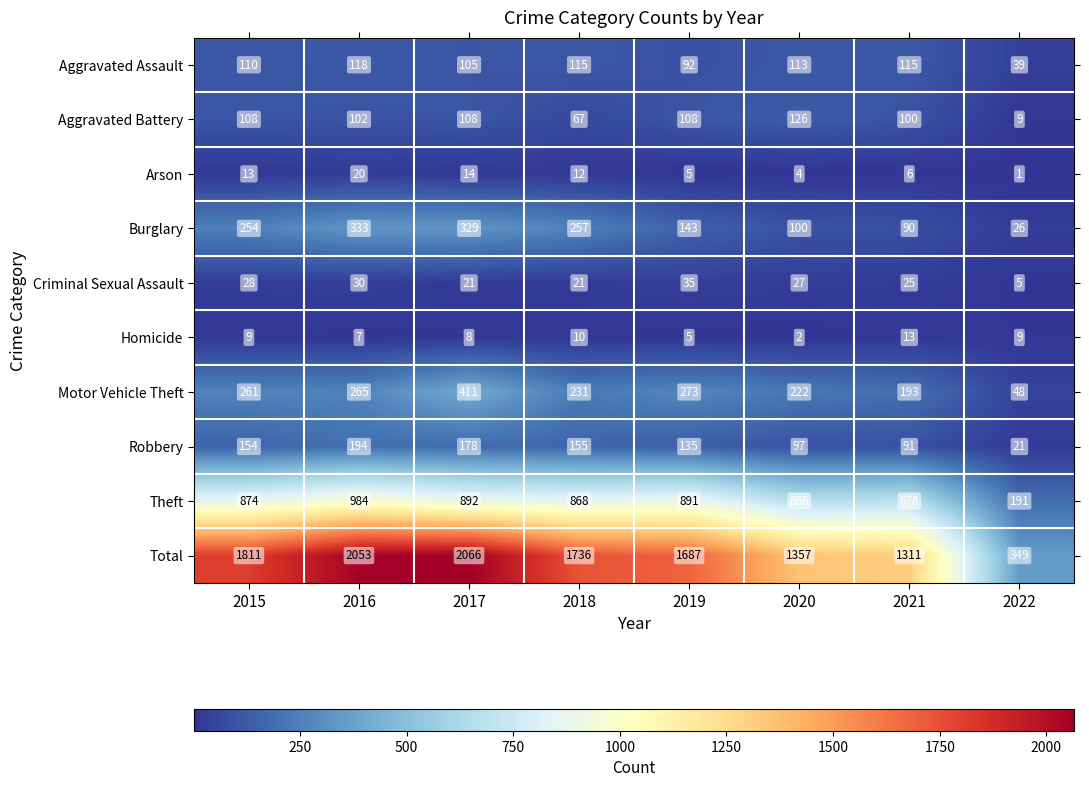

Which series changed the most between 2017 and 2018?

Total